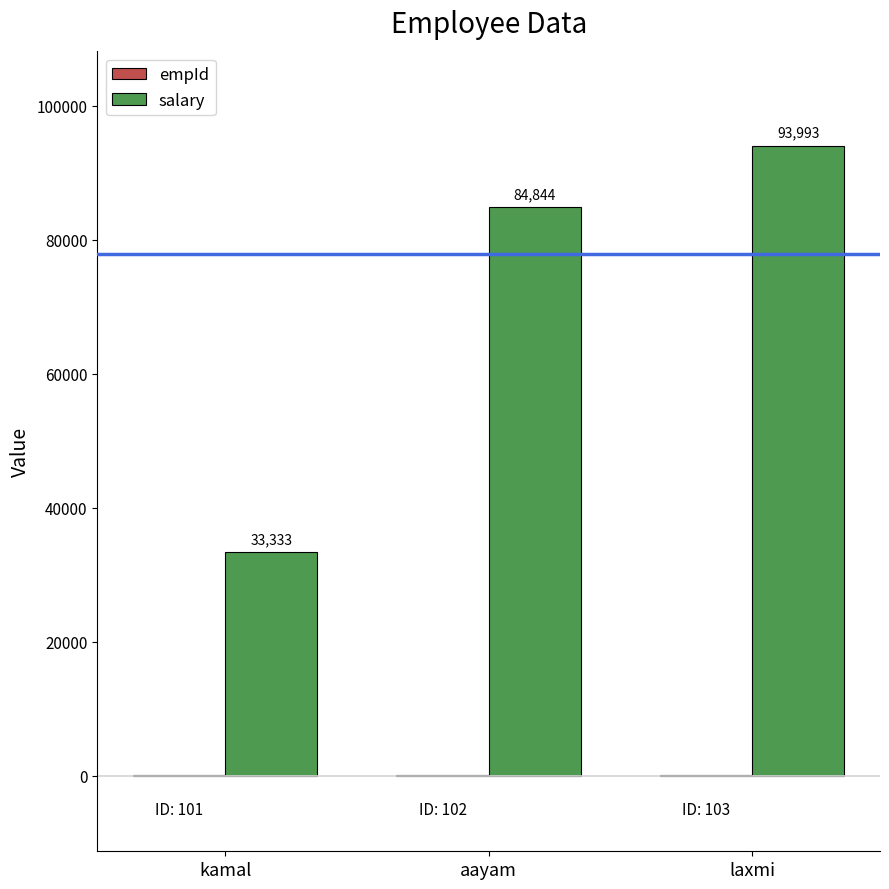

Which series has the largest total across all categories?

salary